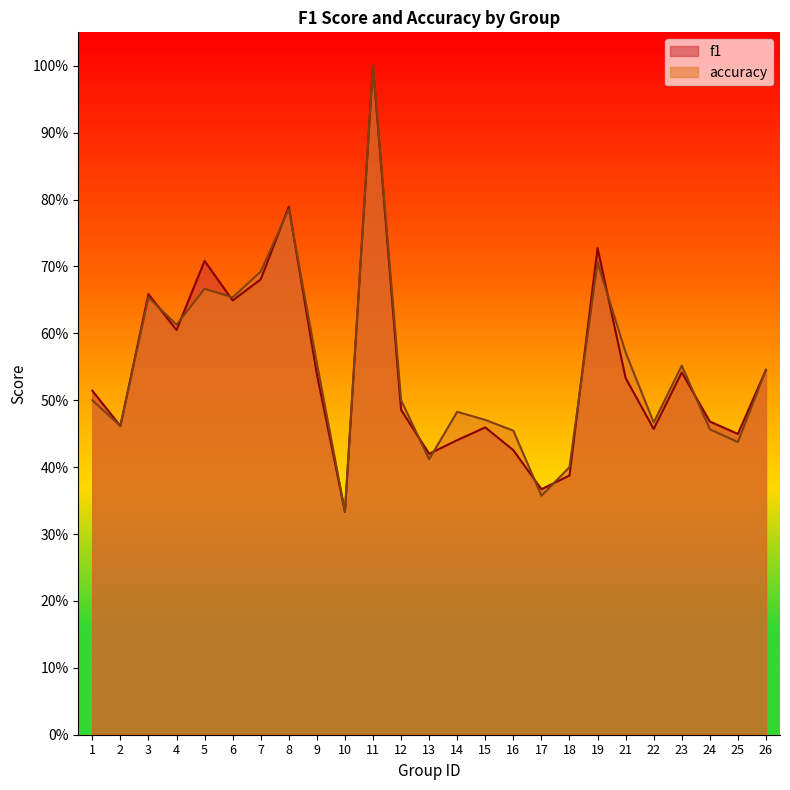

What is the minimum value for f1?

0.3